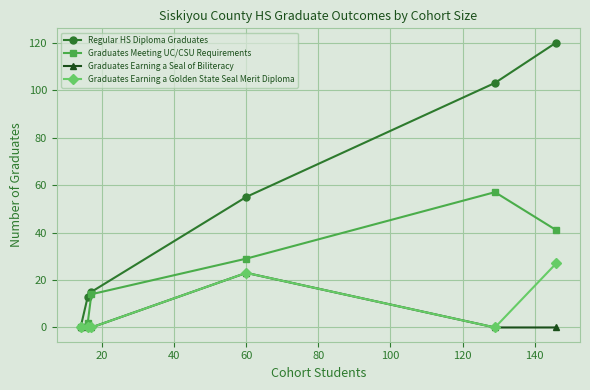

Does the chart have visible grid lines?

Yes